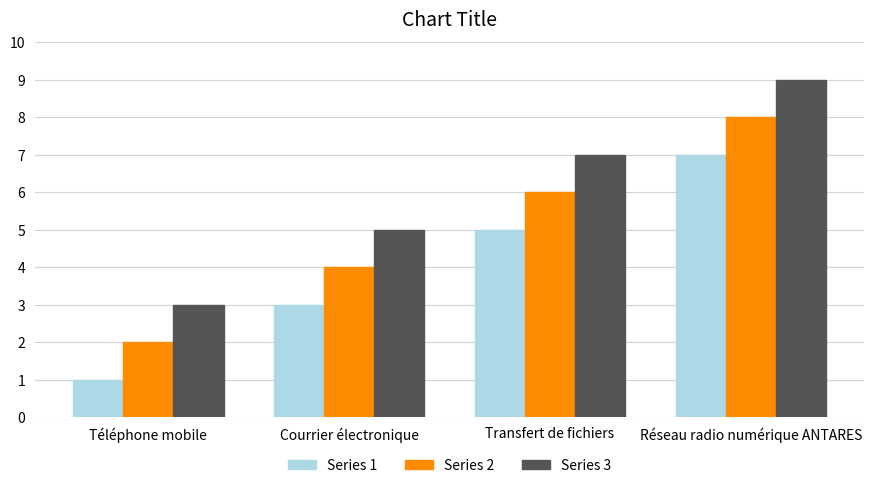

What is the label of the 2nd bar from the left?

Courrier électronique